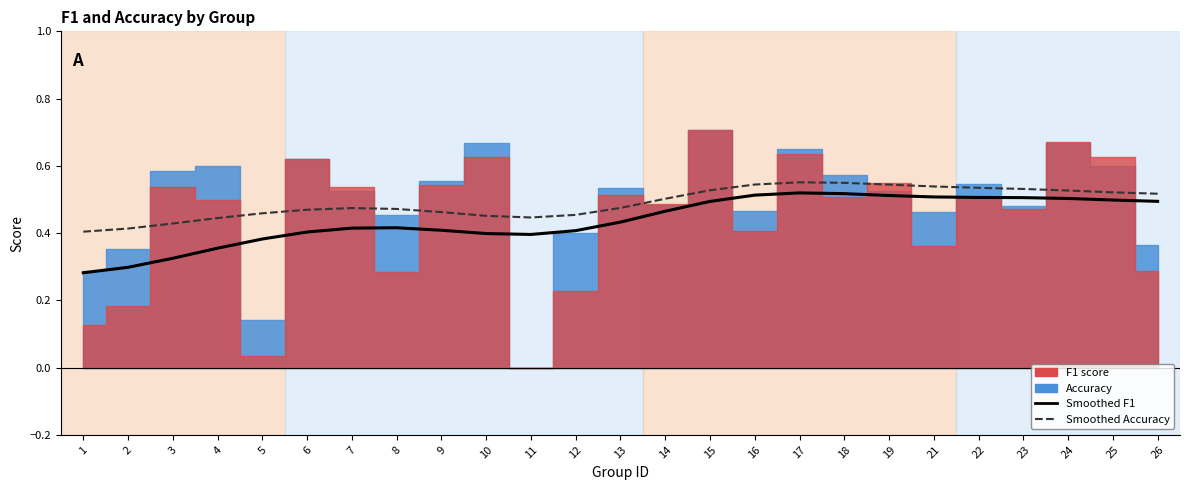

Is it true that Smoothed Accuracy equals 0.6 at 10?

False